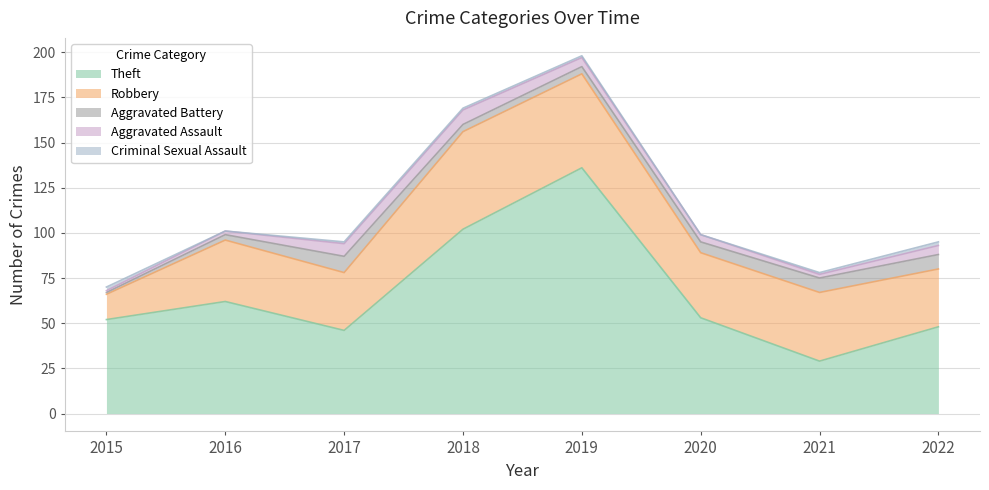

What is the maximum value shown in the chart?

136